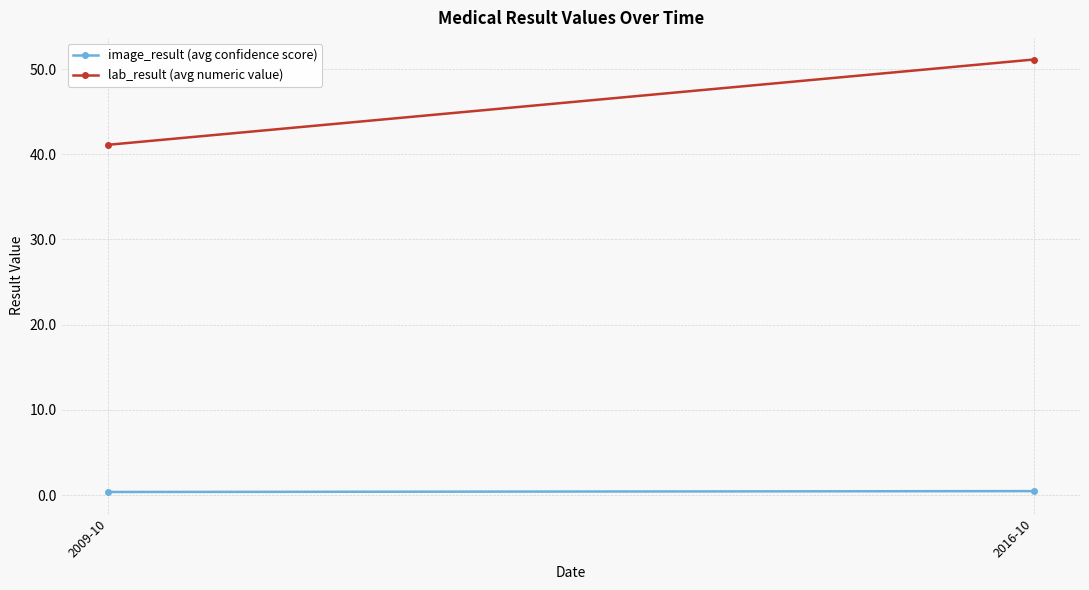

Which series changed the most between 2009-10 and 2016-10?

lab_result (avg numeric value)